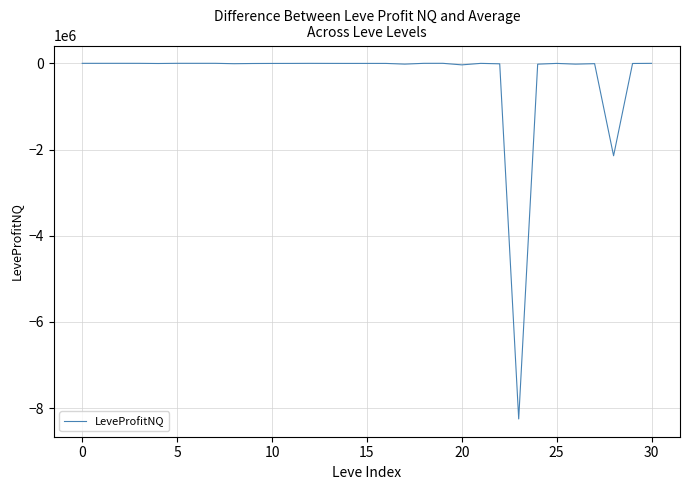

What is the minimum value shown in the chart?

-8250017.0